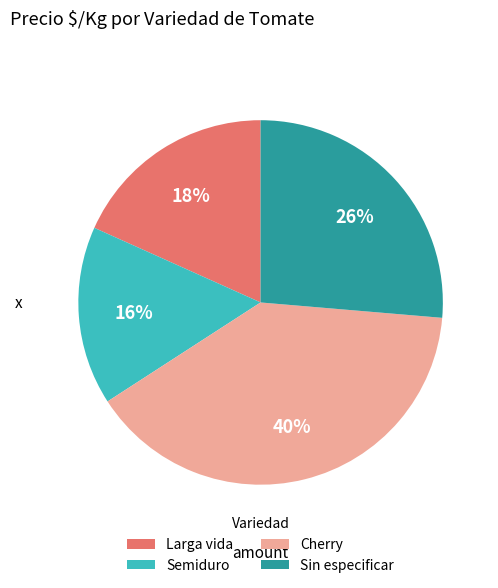

The Cherry slice represents 40% of the pie. True or false?

True